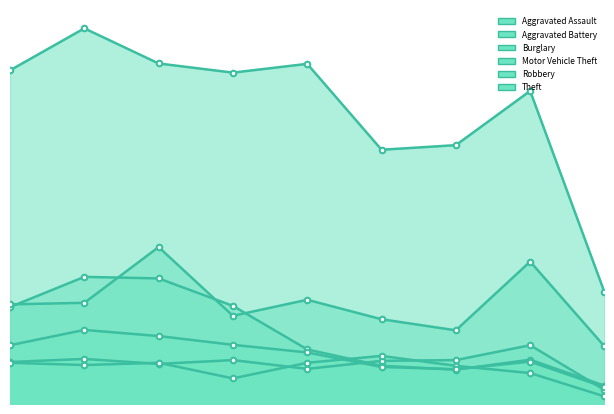

What is the value of the Burglary point at the 4th from the left?

257